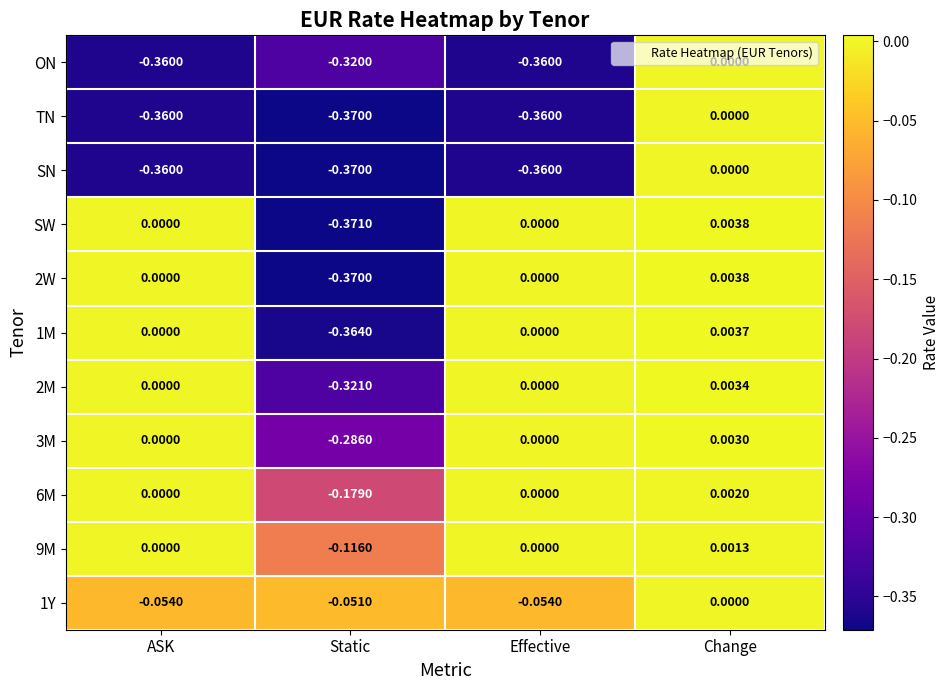

Which series has the largest total across all categories?

9M